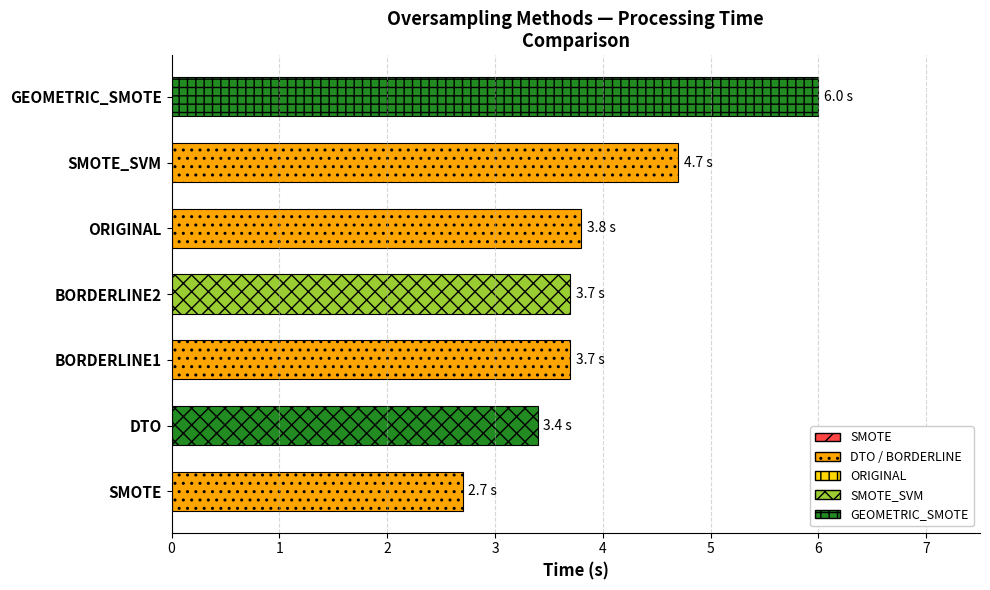

True or false: the data shows 3.4 at DTO.

True